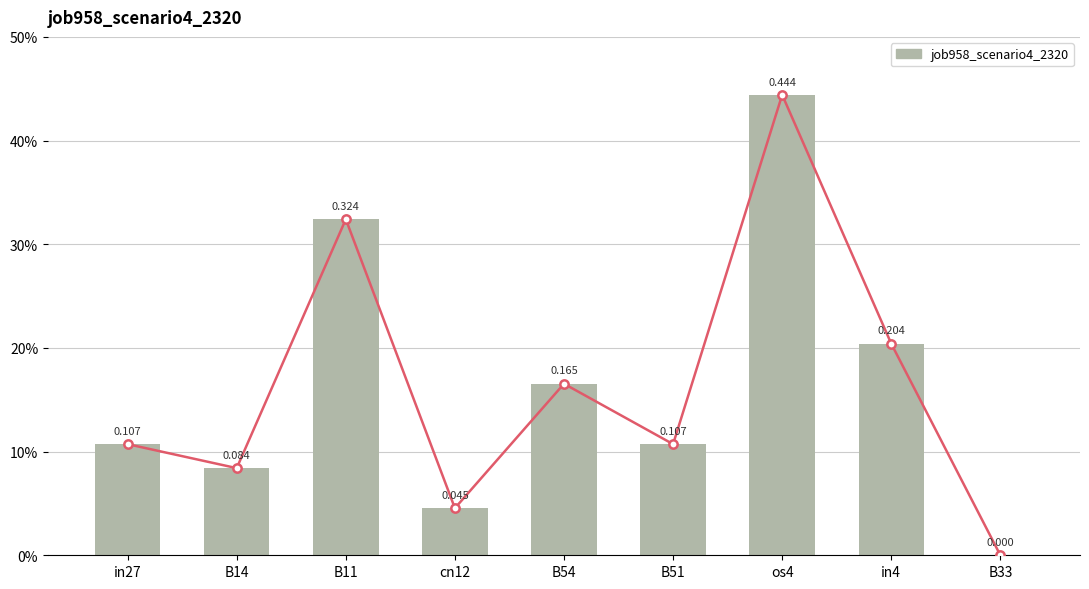

Which category has the highest value across all series?

os4